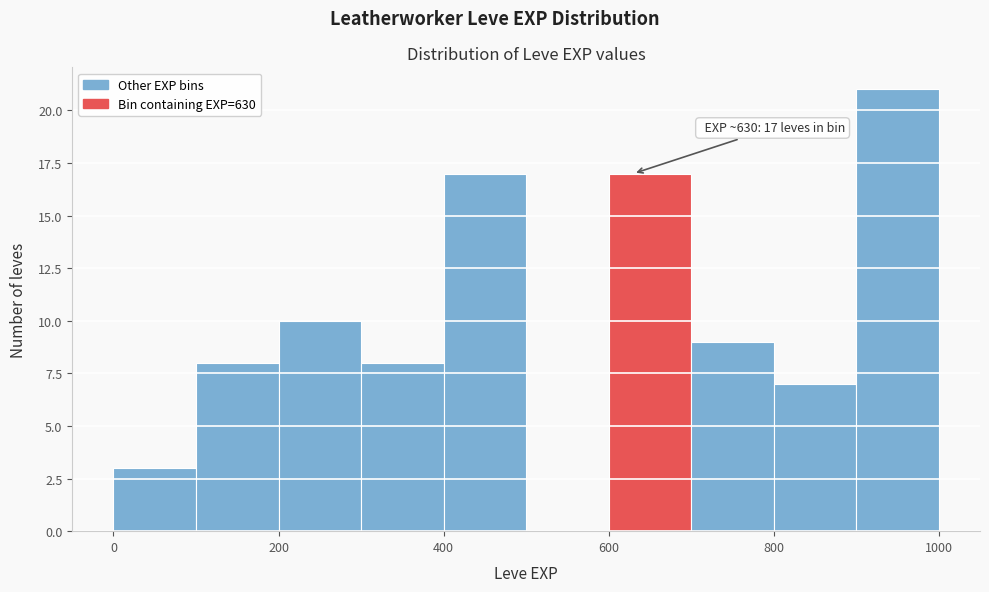

Over which range of the x-axis is the bar tallest?

900 to 1000